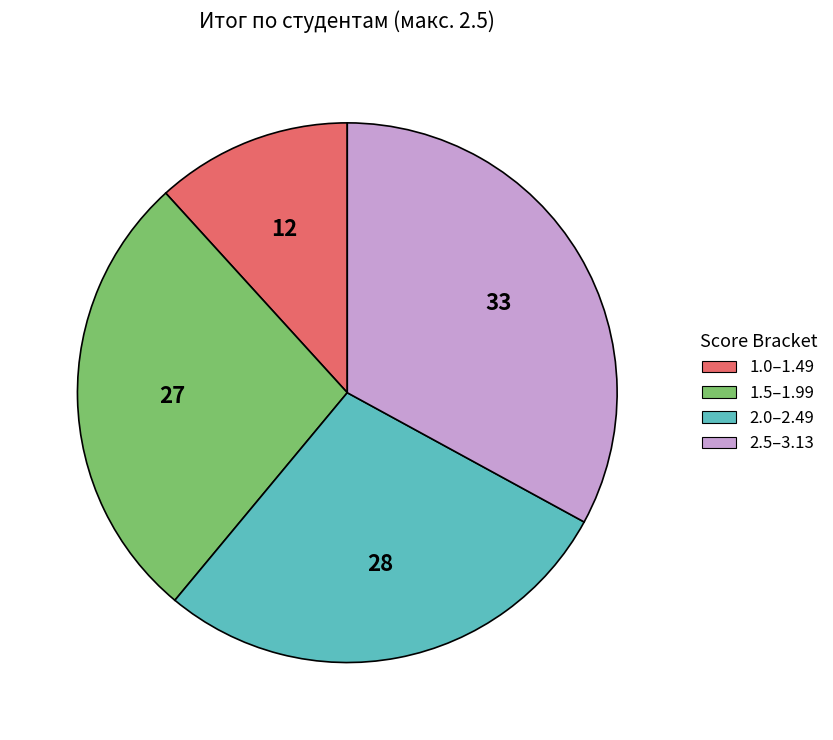

The 2.5–3.13 slice represents 33% of the pie. True or false?

True